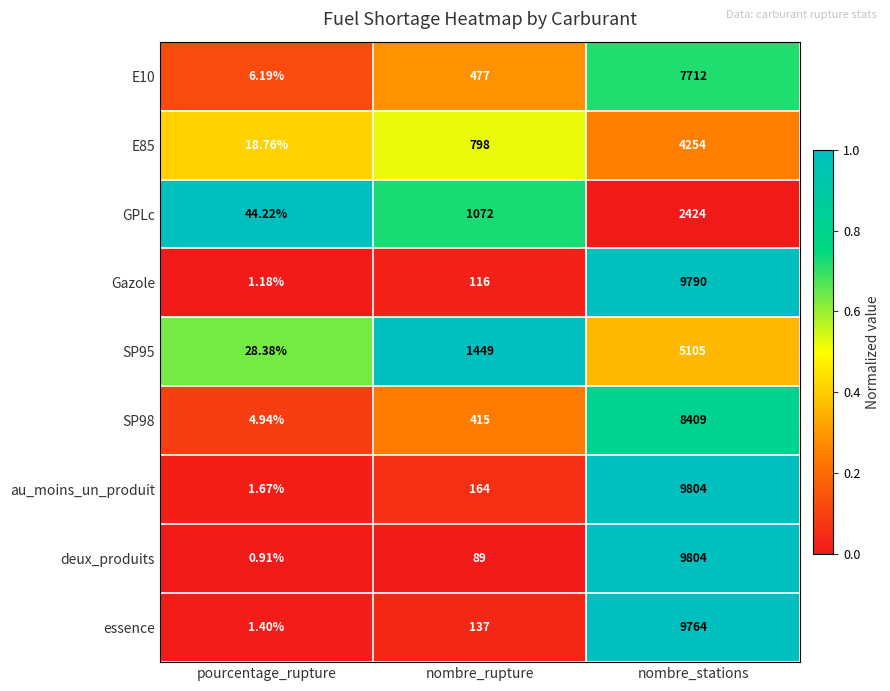

Between pourcentage_rupture and nombre_stations, which series saw the biggest shift?

deux_produits